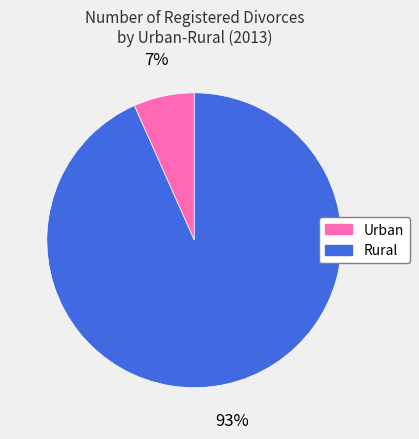

How many slices are in this pie chart?

2